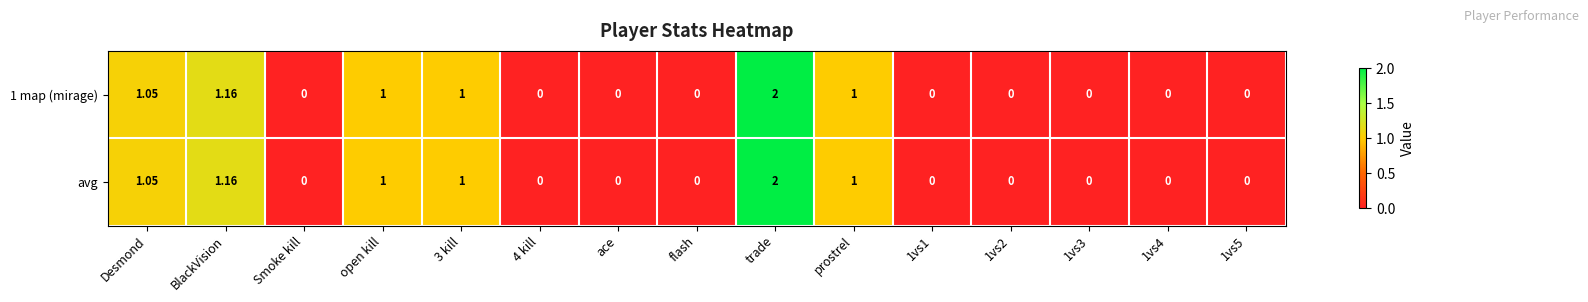

At which category is the sum across all series the highest?

trade